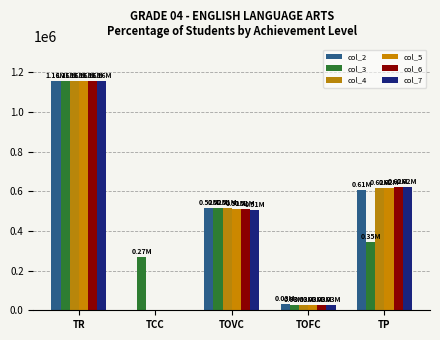

How many series are shown in this chart?

6